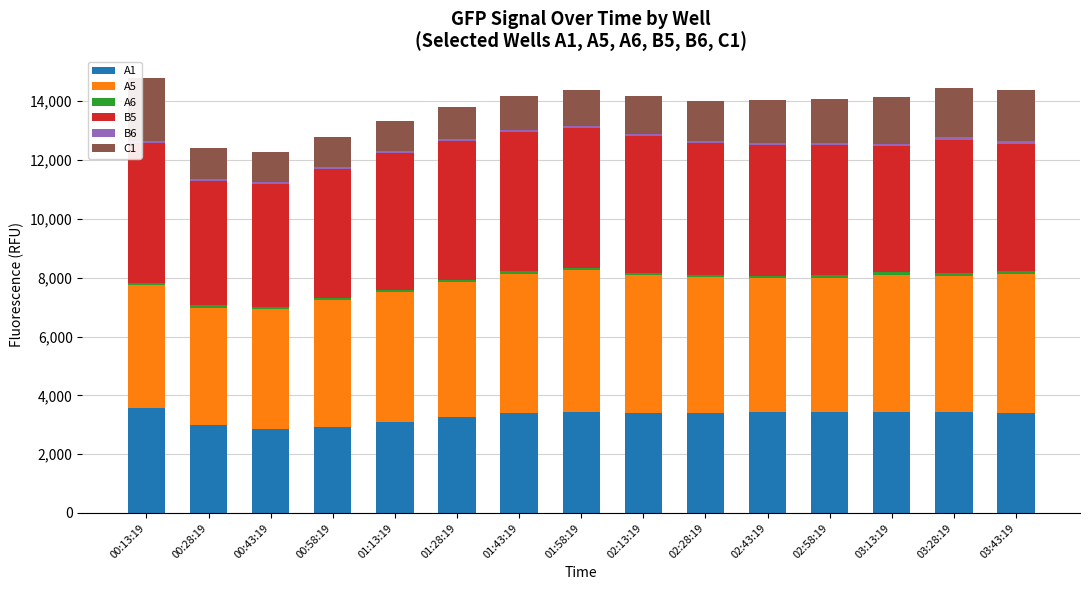

The value of A1 at 00:28:19 is 2989. True or false?

True